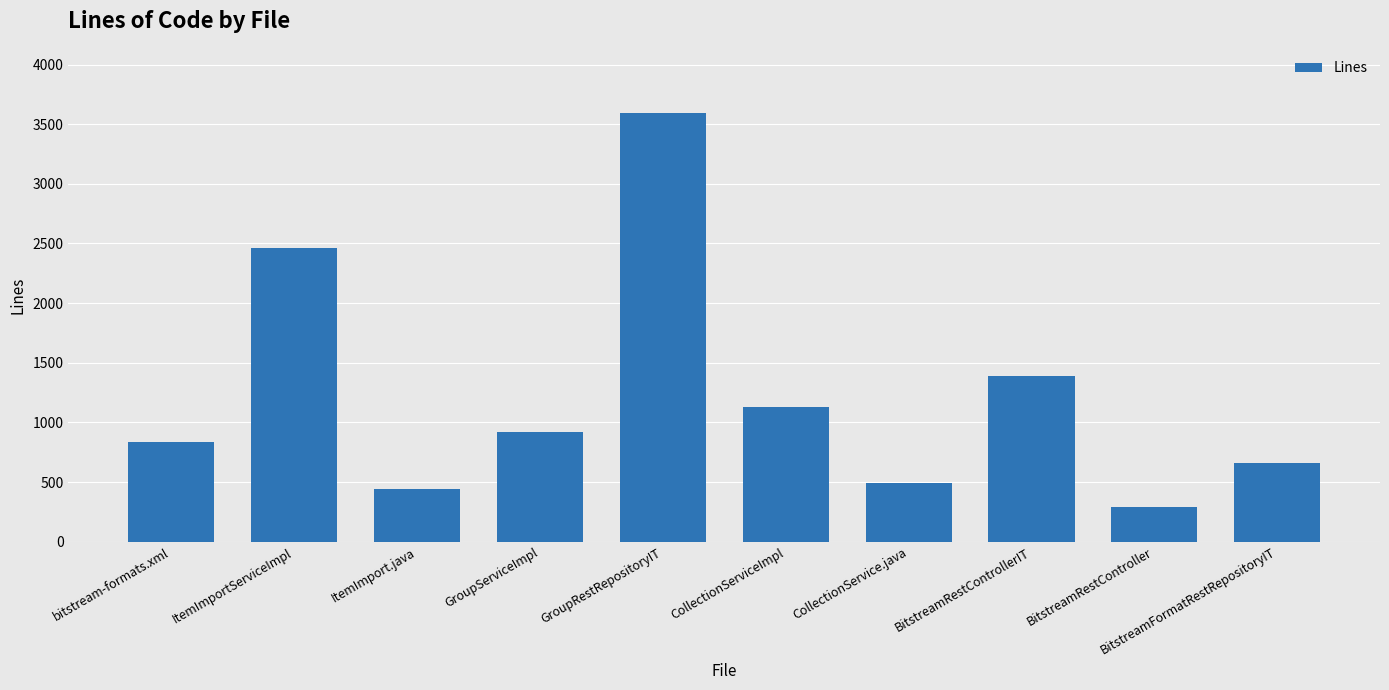

Where does the data first go above 923?

ItemImportServiceImpl